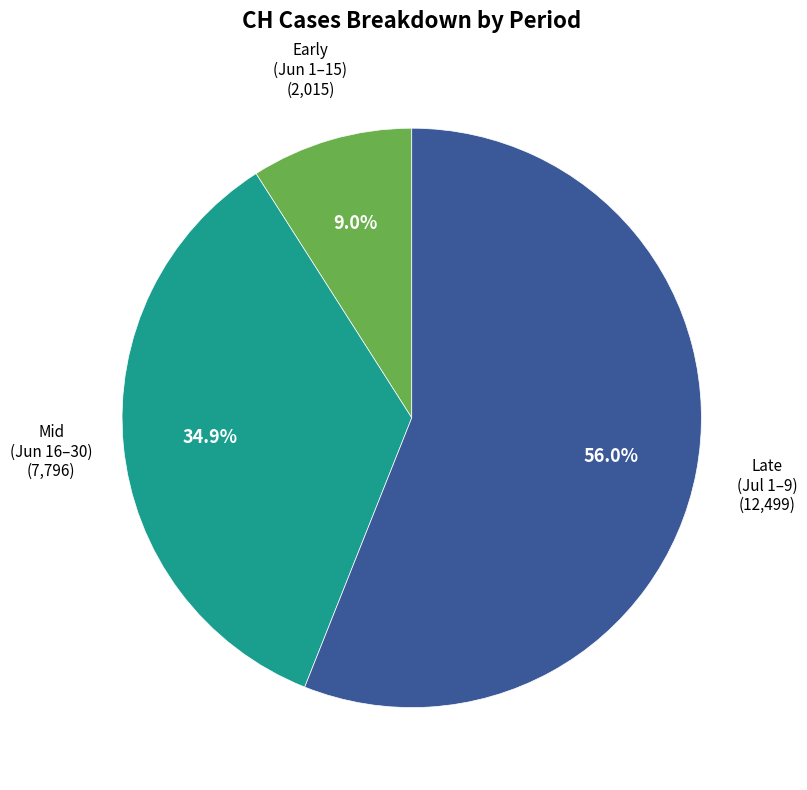

How many segments does this pie chart have?

3